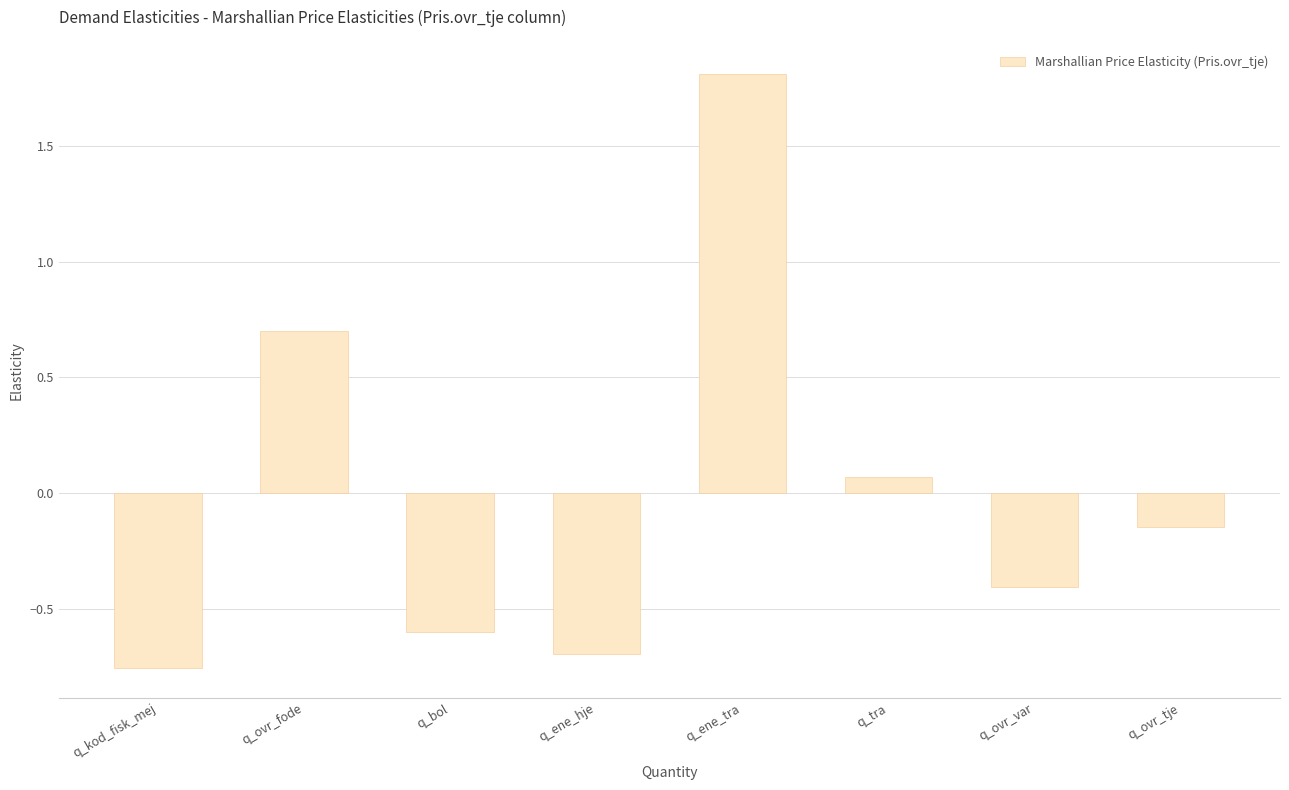

What position from the left is q_ene_tra?

5